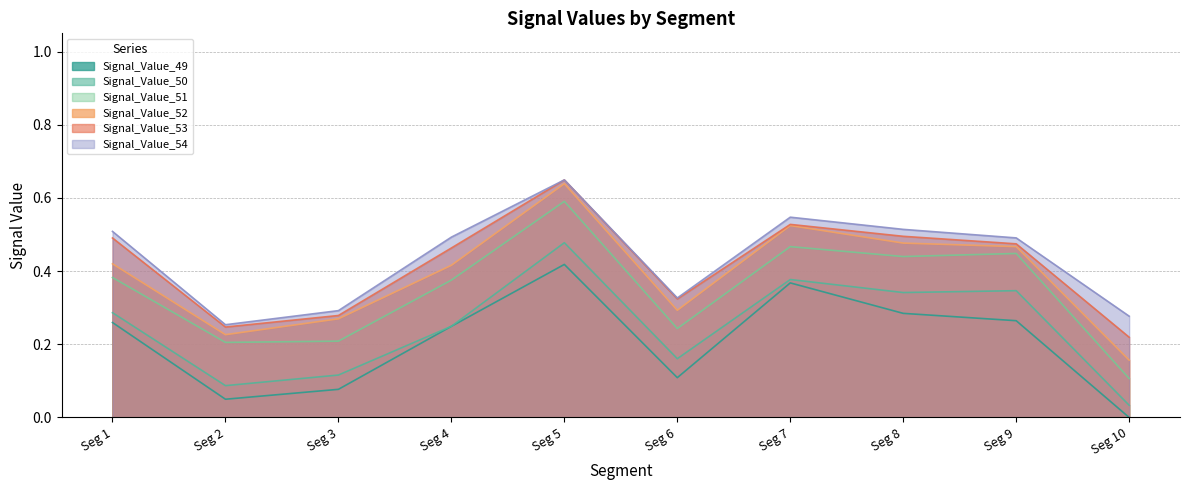

Which series has the largest range (max minus min)?

Signal_Value_51